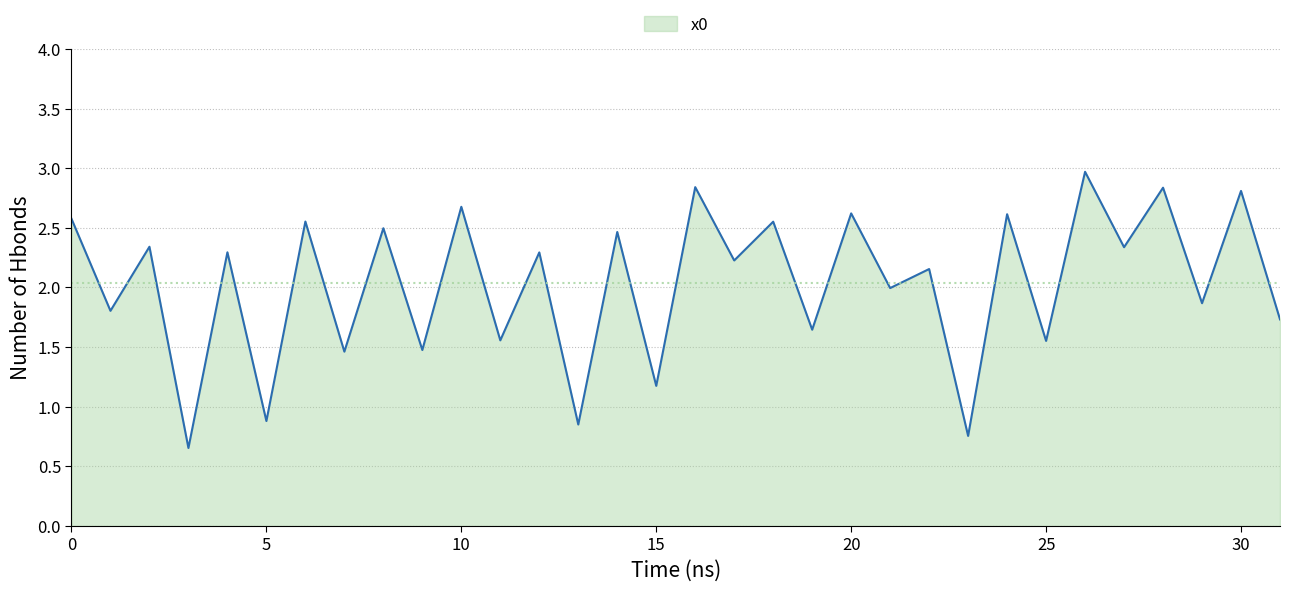

What is the greatest value displayed?

3.0